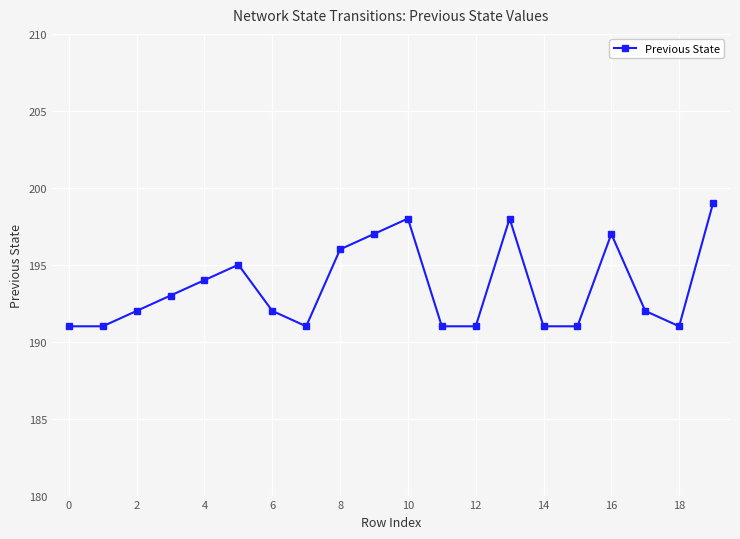

What is the average value?

194